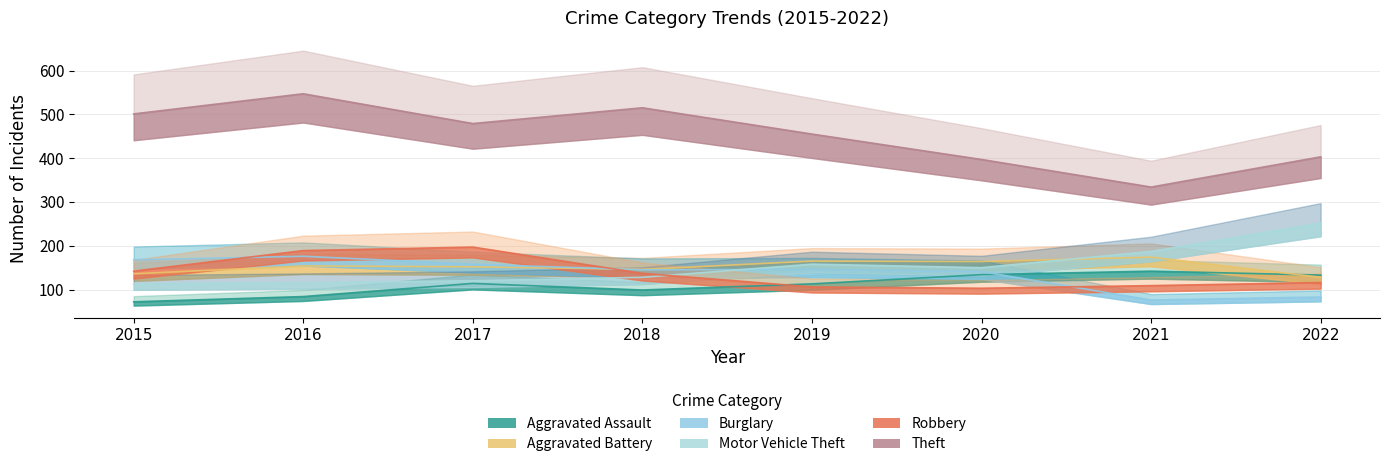

At which category is the sum across all series the highest?

2016